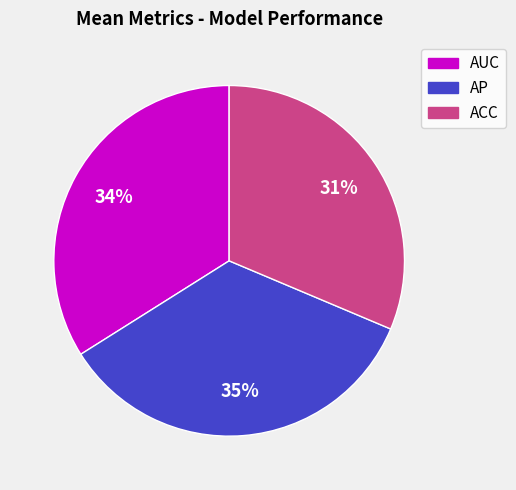

Is there a majority slice in this chart?

No